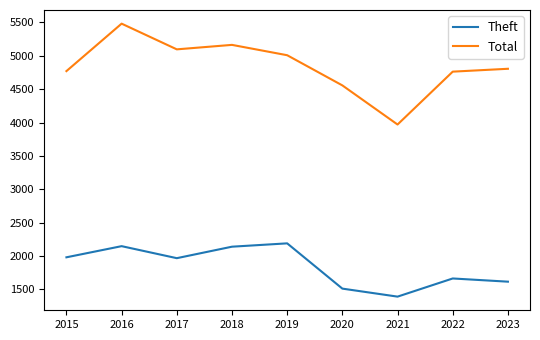

What is the difference between the Theft values at 2021 and 2015?

589